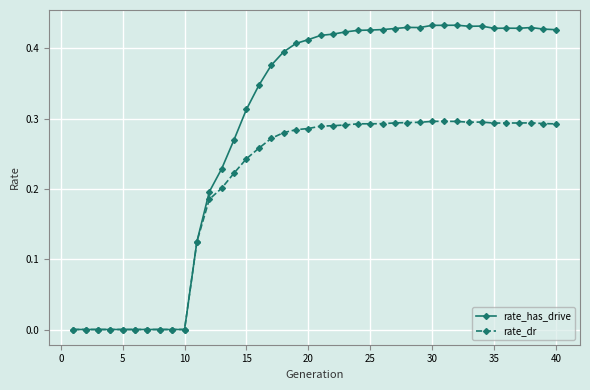

Which series has the largest total across all categories?

rate_has_drive